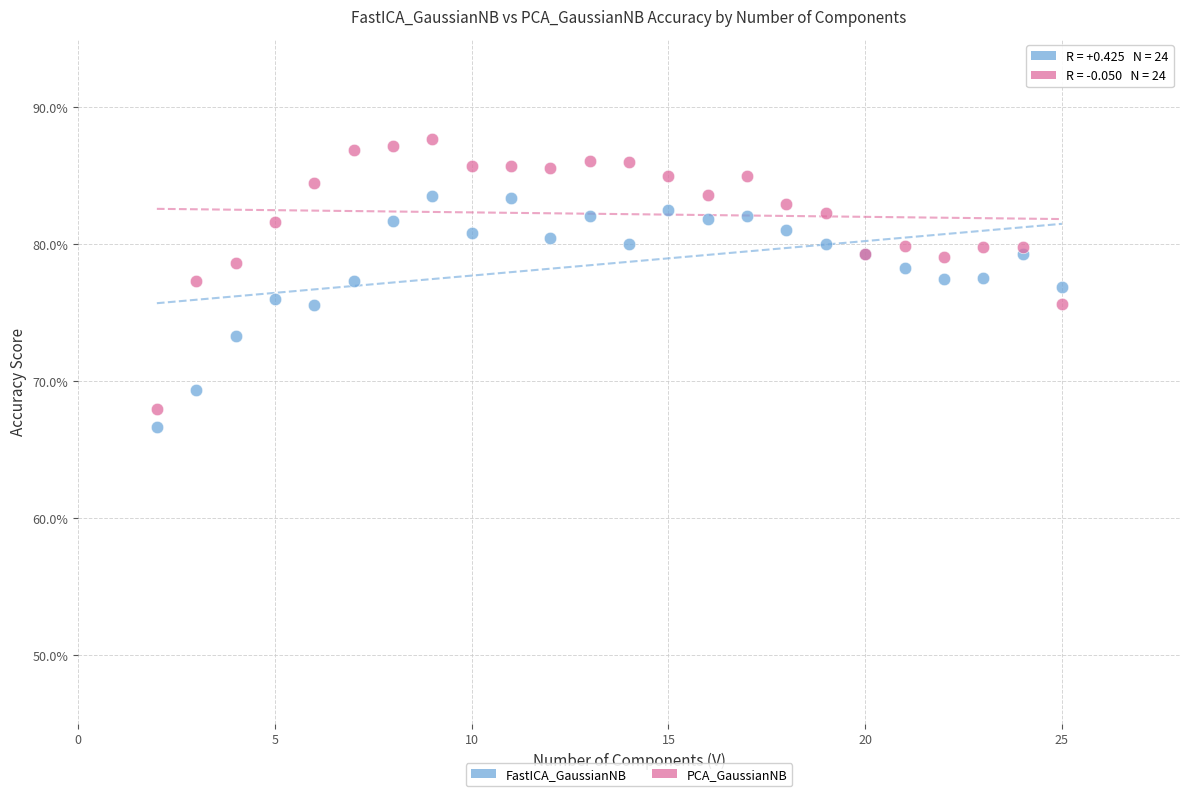

What are all the series names shown in the legend?

FastICA_GaussianNB, PCA_GaussianNB